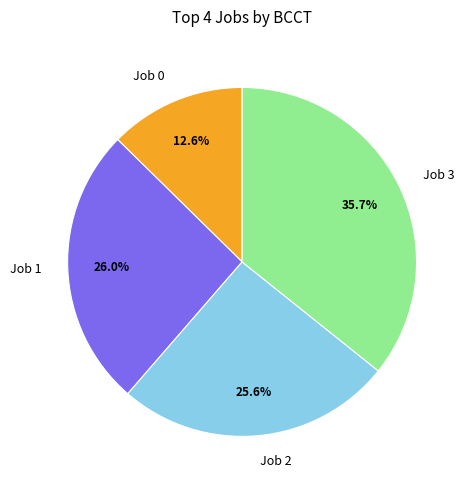

What percentage is NOT represented by Job 2?

74.4%